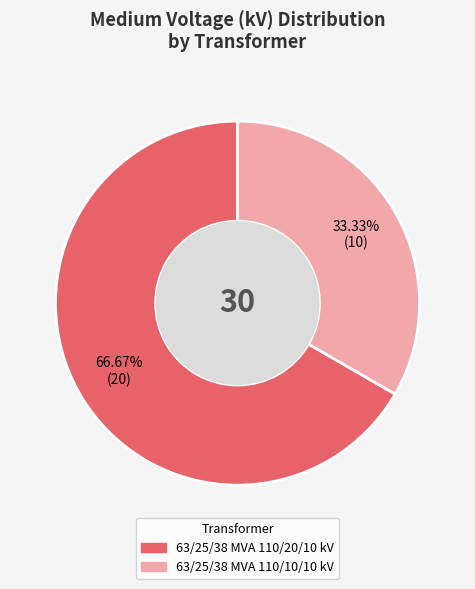

True or false: 63/25/38 MVA 110/10/10 kV accounts for 33% of the total.

True